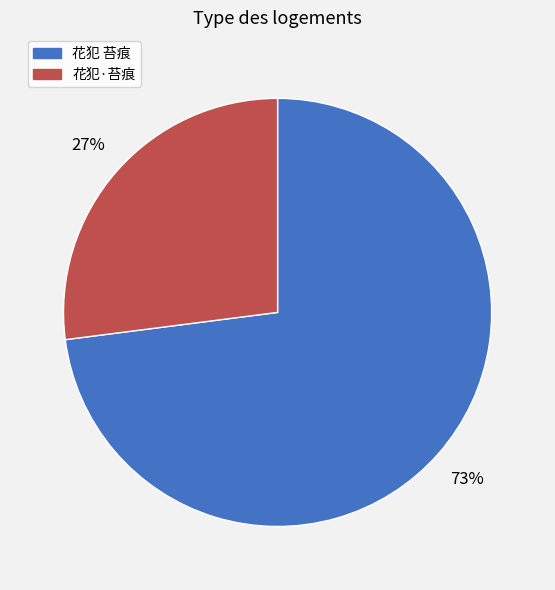

Which slice represents more than half of the pie?

花犯 苔痕